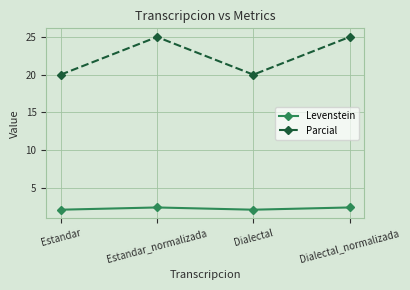

Is the value of Levenstein at Estandar greater than the value of Parcial at Estandar_normalizada?

No